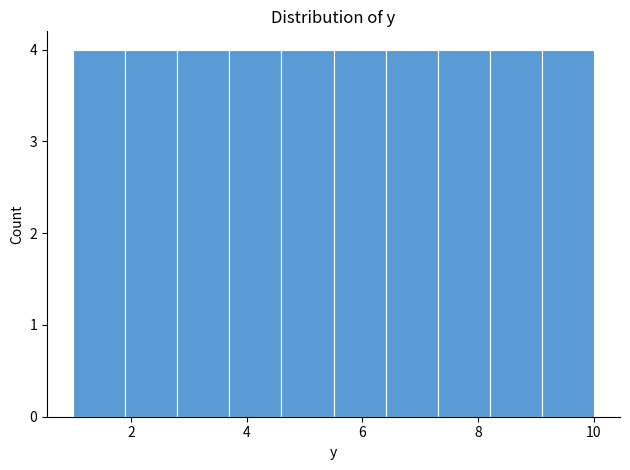

How tall is the bar that spans 8.2 to 9.1 on the x-axis? Neither the bar edges nor the heights are printed on the chart, so give them approximately, as read against the axes.

4